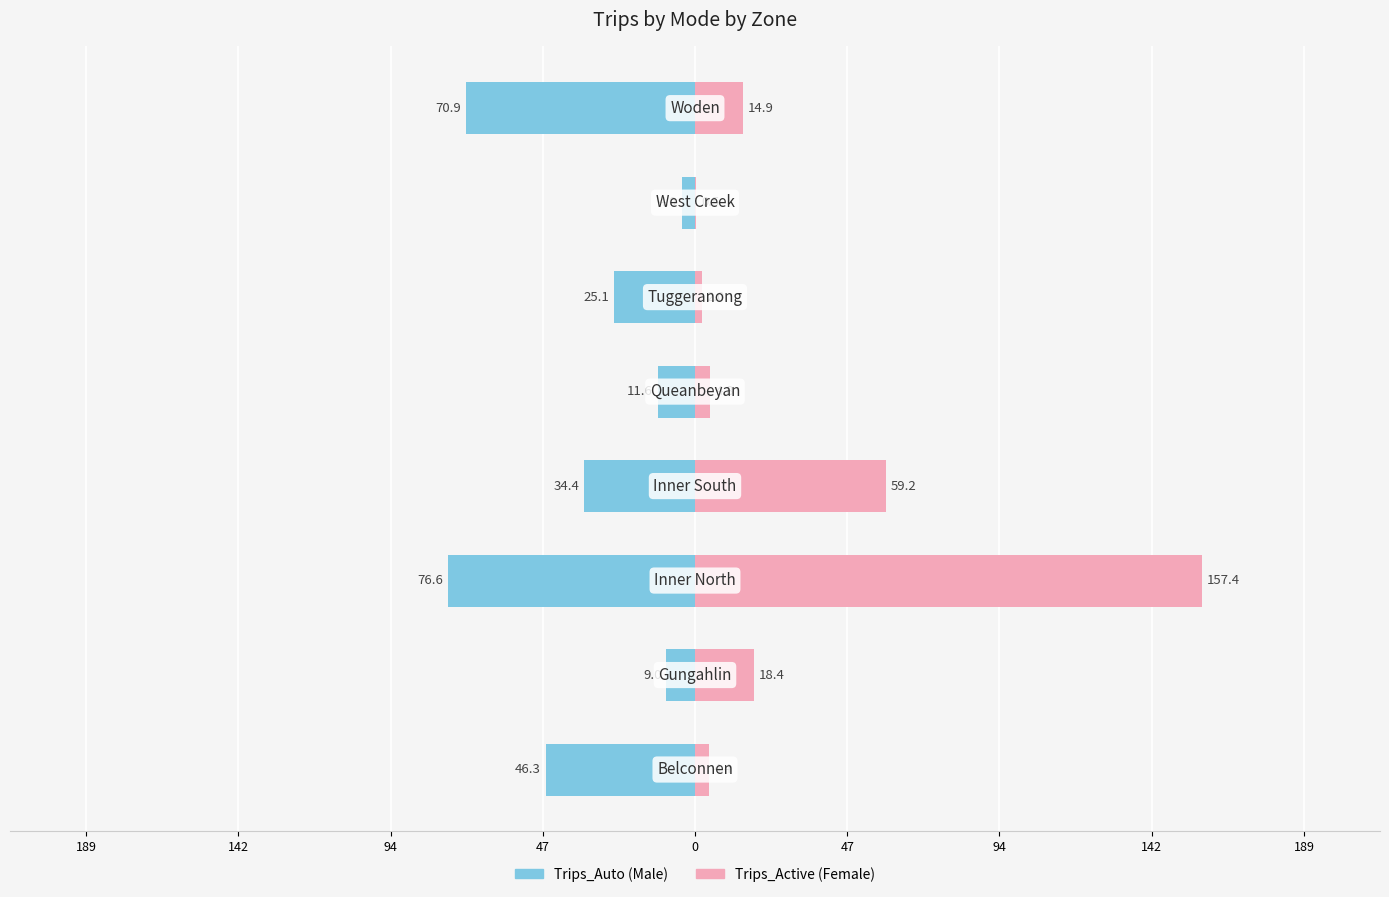

Are the bars horizontal?

Yes